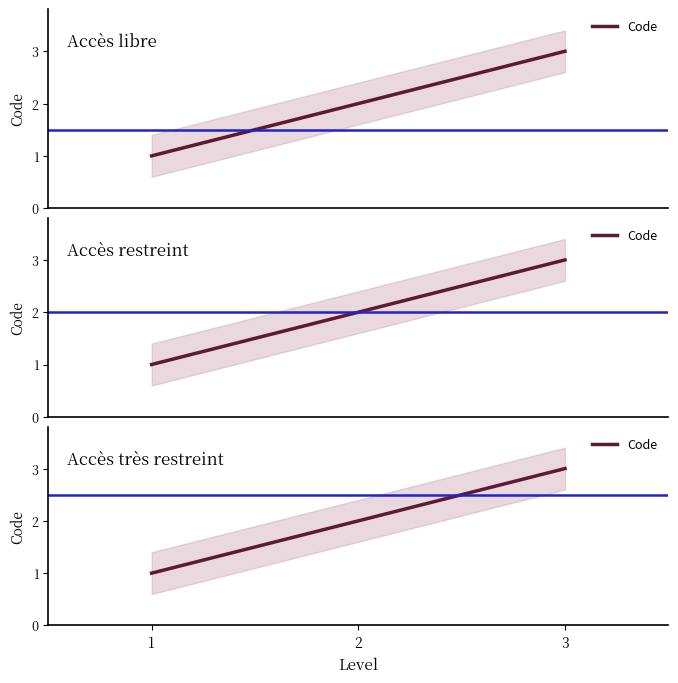

Rank the categories by value from highest to lowest.

3, 2, 1